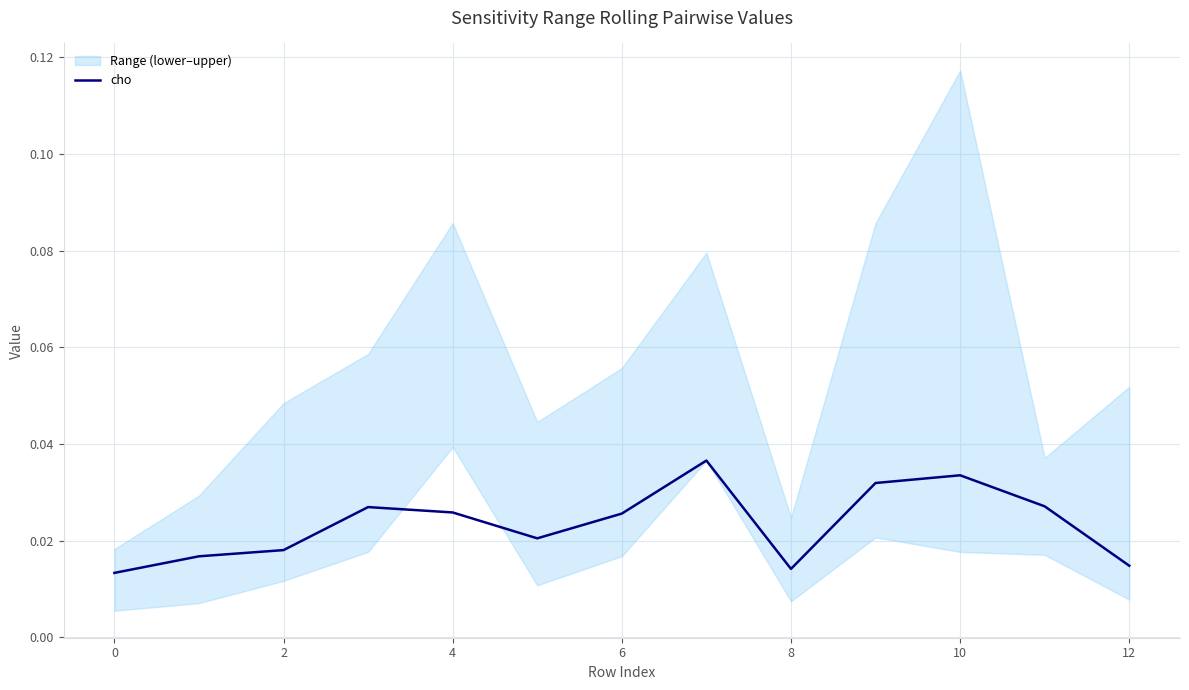

How many points are higher than both their immediate neighbors (excluding endpoints)?

3